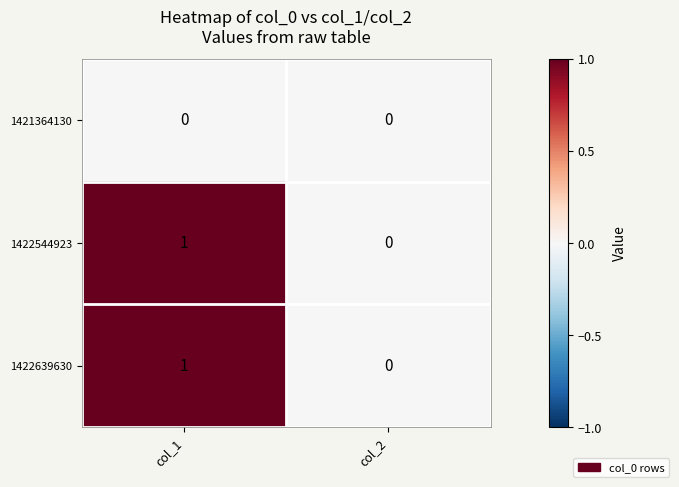

At which label does 1422544923 reach its minimum?

col_2